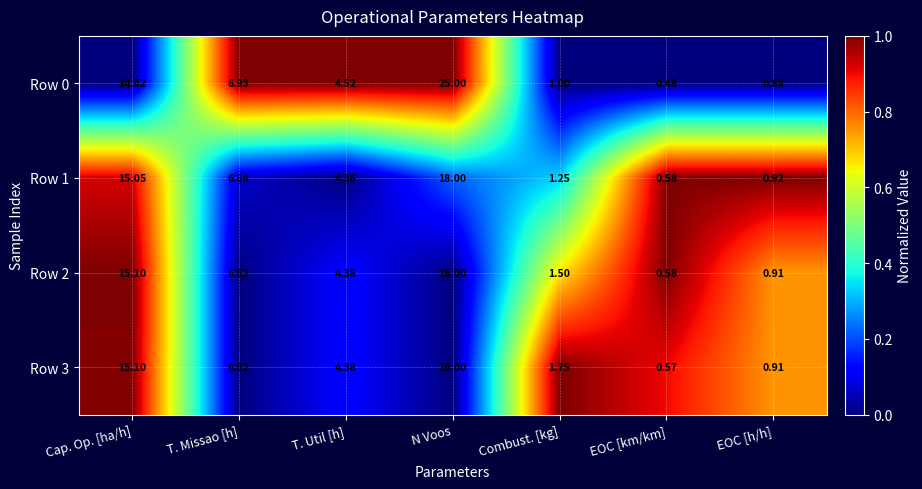

At which label does Row 2 reach its peak?

N Voos